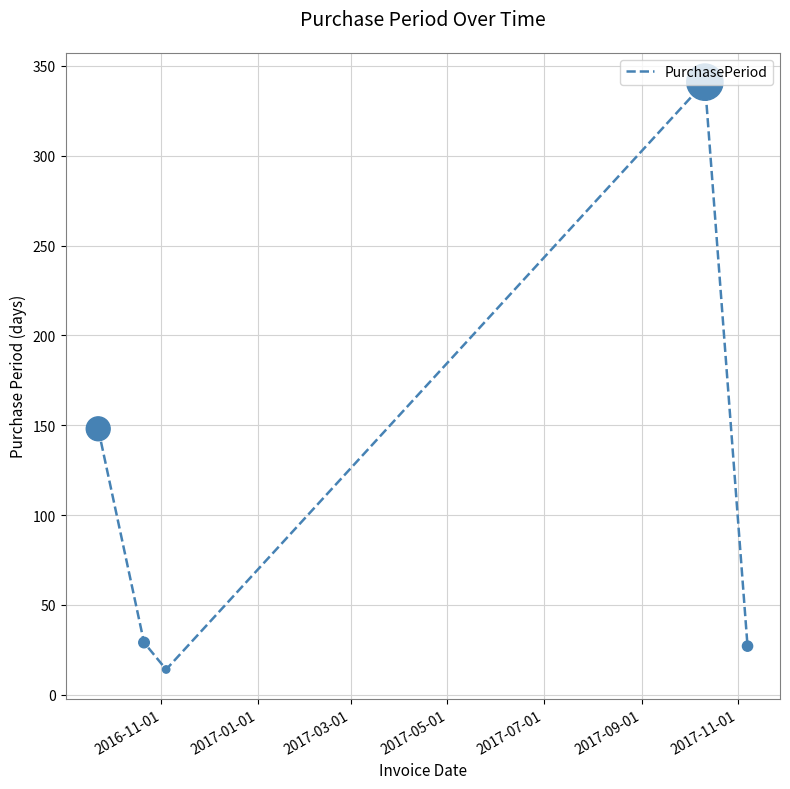

How many interior local peaks (higher than both neighbors) does the data have?

1